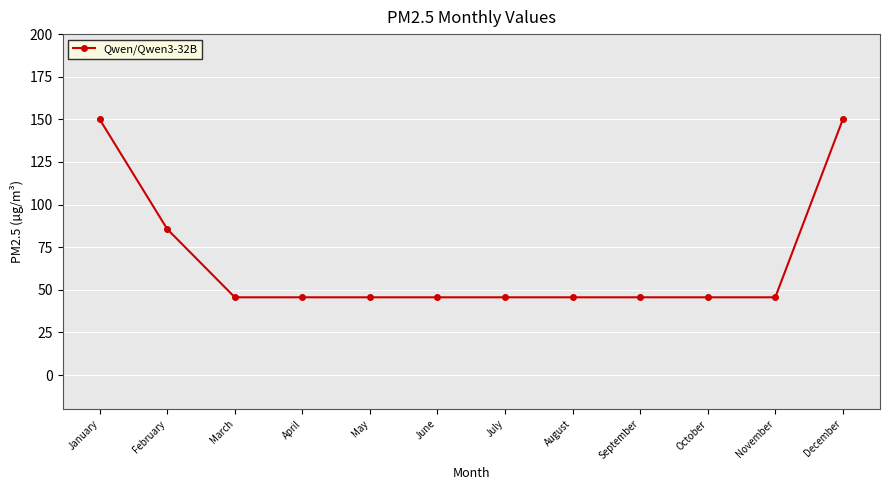

What is the value of the 6th point from the left?

45.6